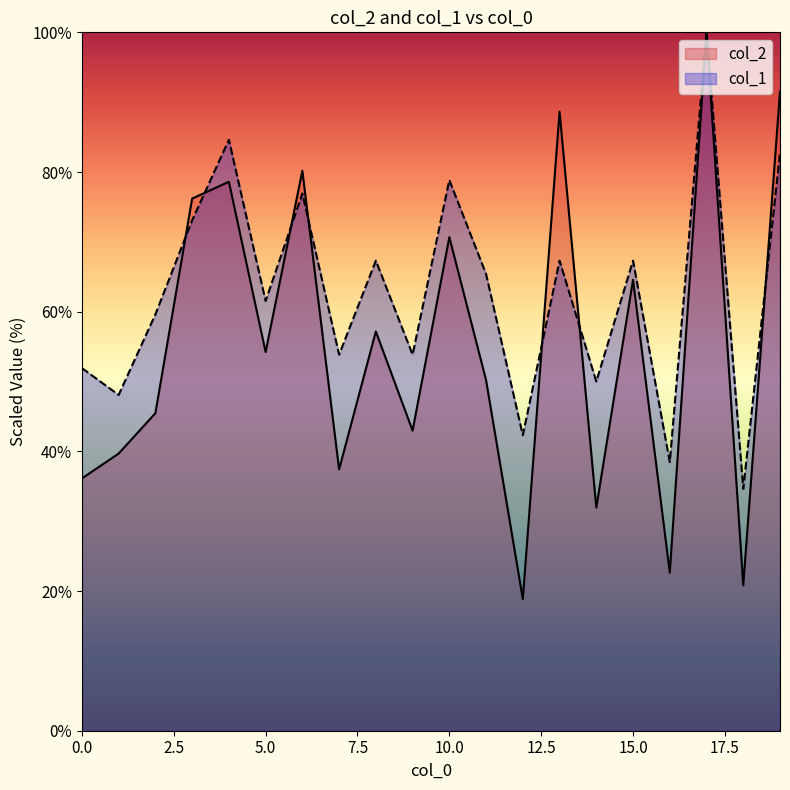

Which series has the largest total across all categories?

col_1